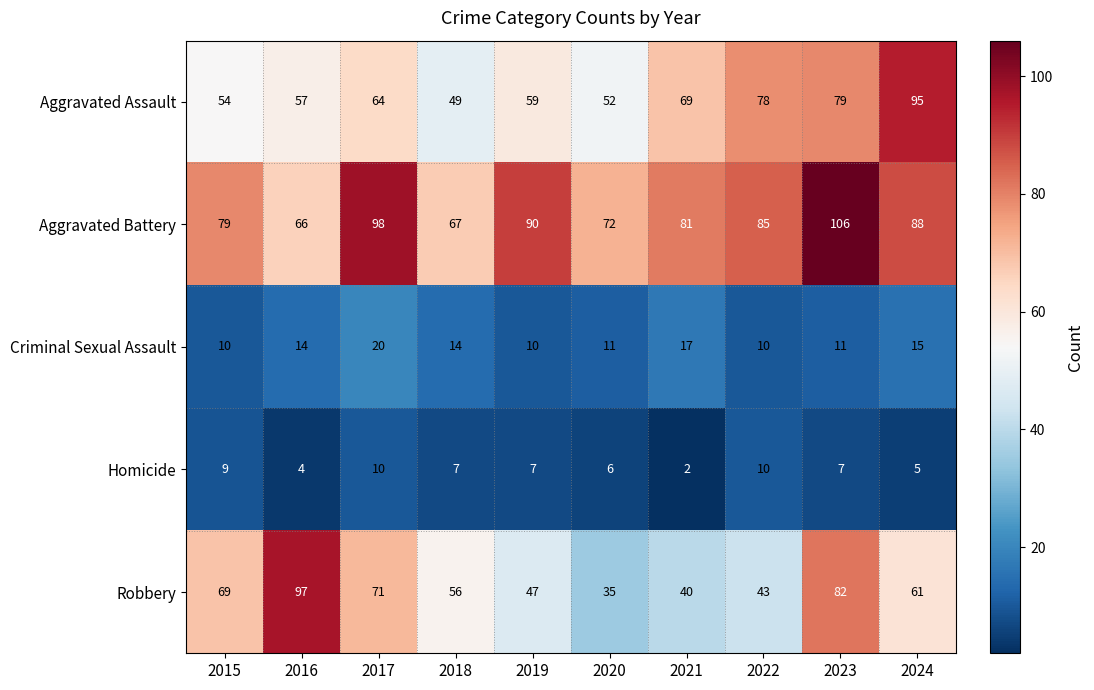

The value of Robbery at 2024 is 61. True or false?

True